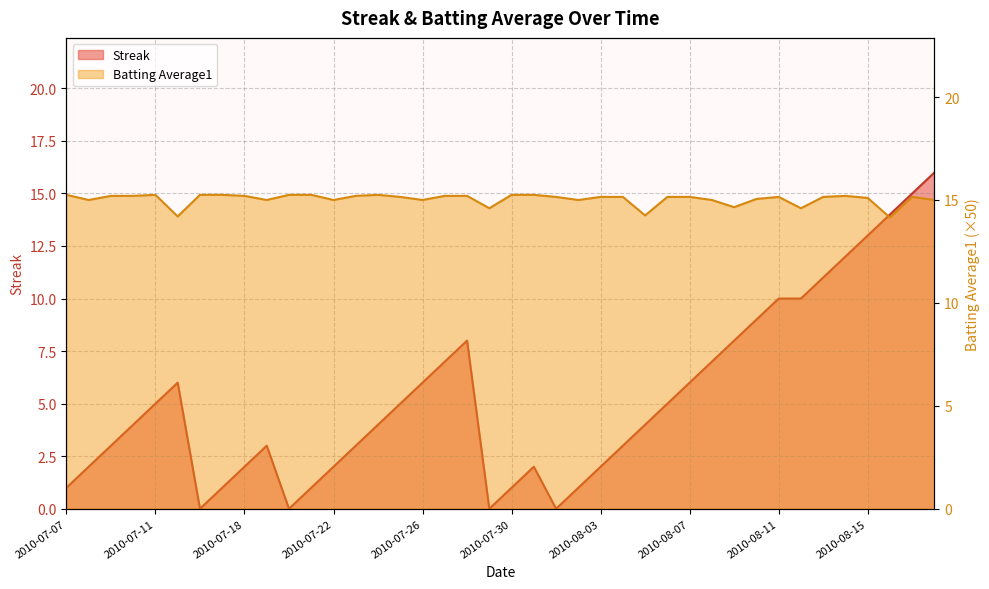

Rank the series by their maximum value, from lowest to highest.

Batting Average1, Streak